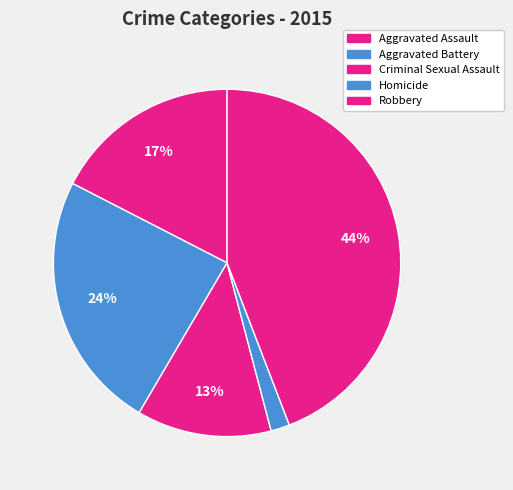

Is the sum of Aggravated Assault and Robbery greater than half?

Yes